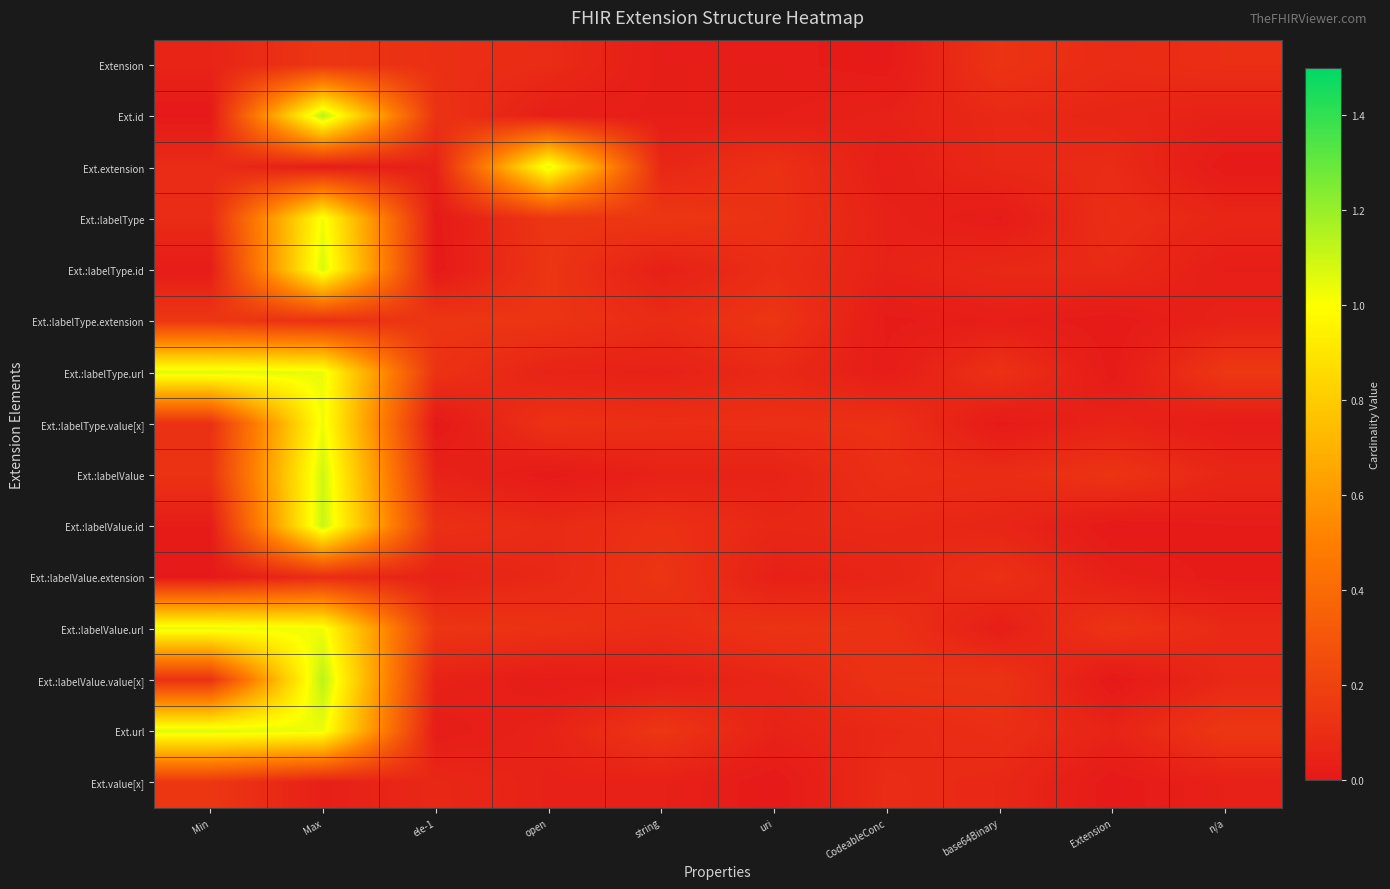

What is the total value across all series at CodeableConc?

1.0